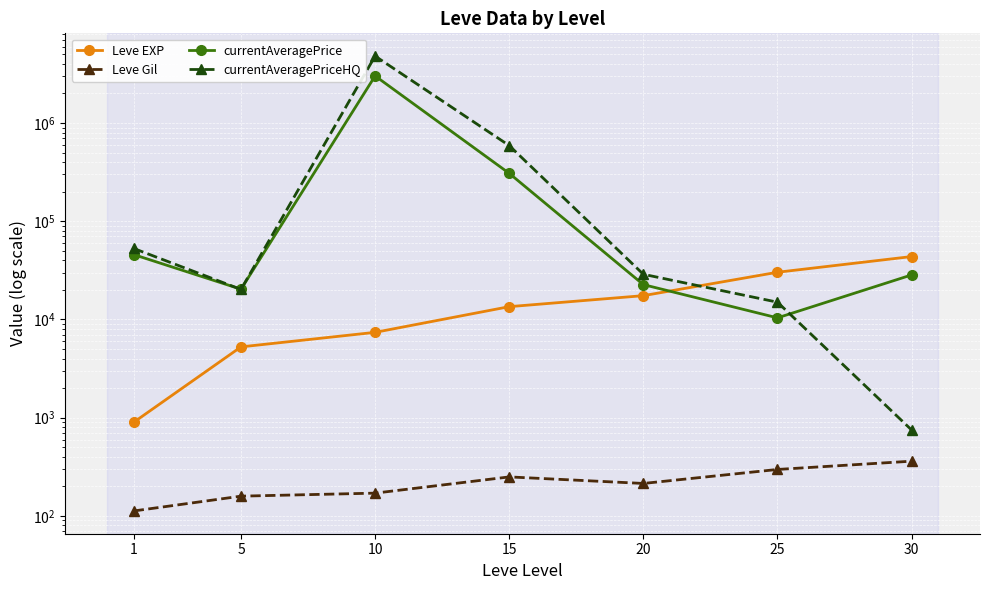

At how many categories does at least one series exceed 3306714?

1